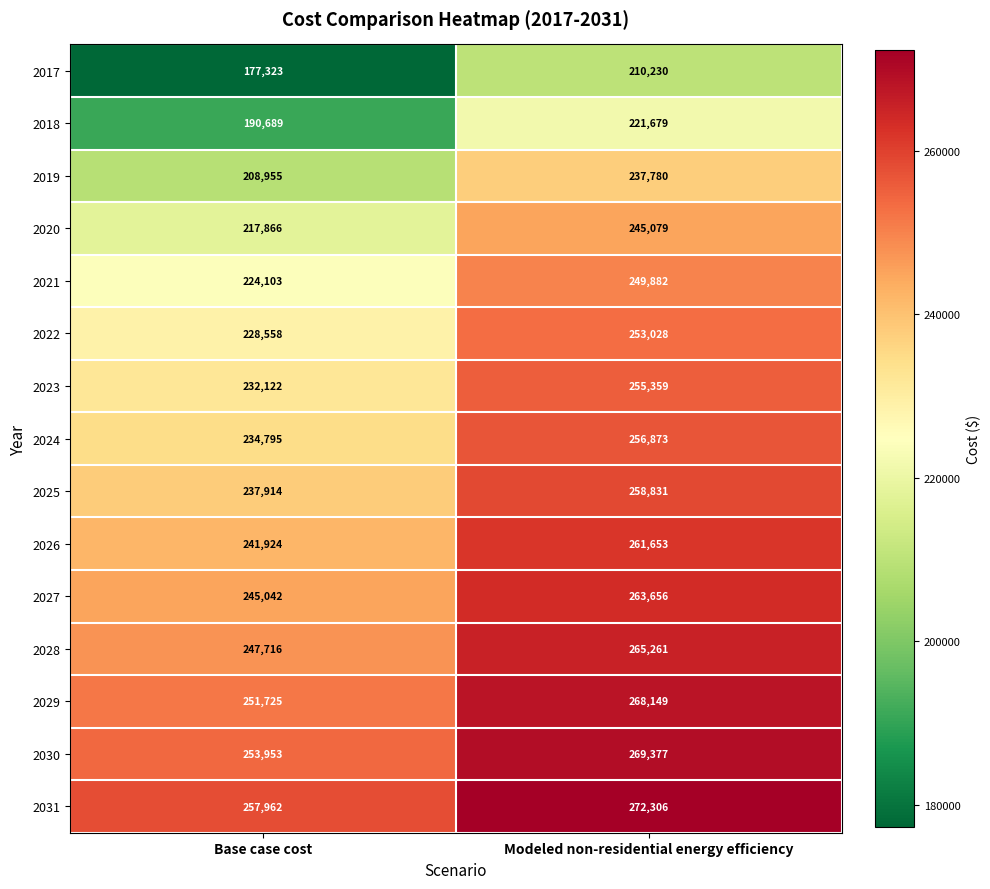

At which label is 2029 closest to 259937?

Base case cost